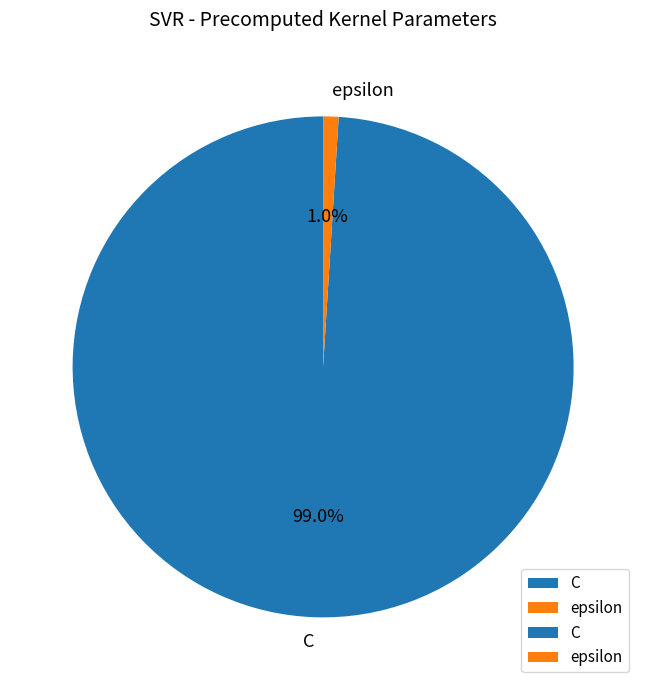

What percentage do epsilon and C together represent?

100.0%